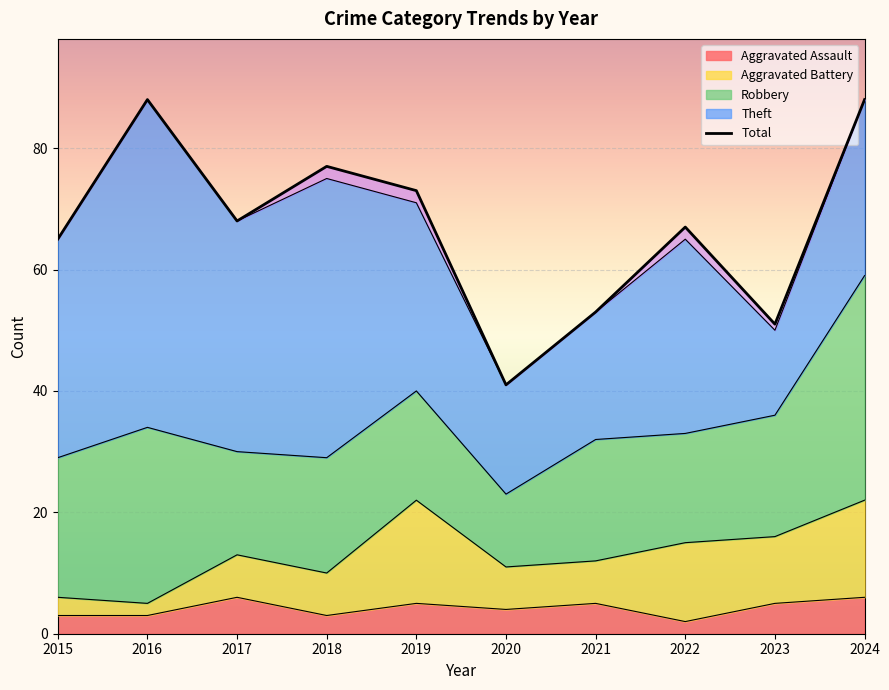

At how many categories does at least one series exceed 78?

2